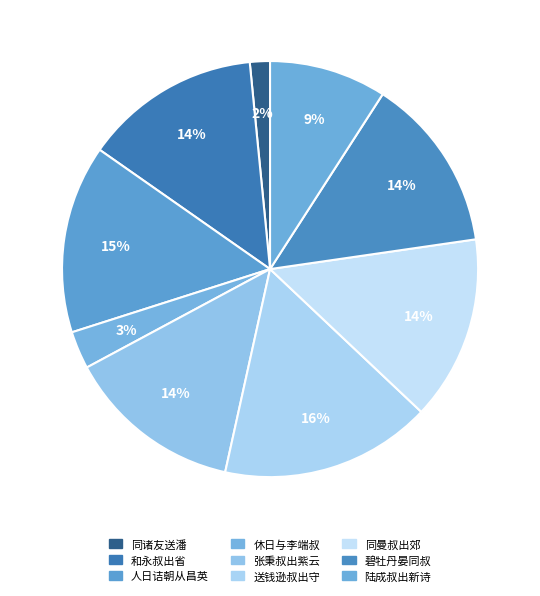

Which category has the smallest portion of the pie?

同诸友送潘文叔出郊